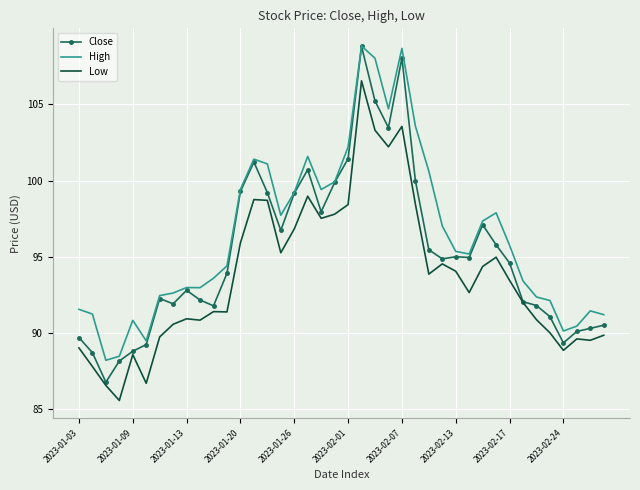

Rank the series by their average value, from highest to lowest.

High, Close, Low